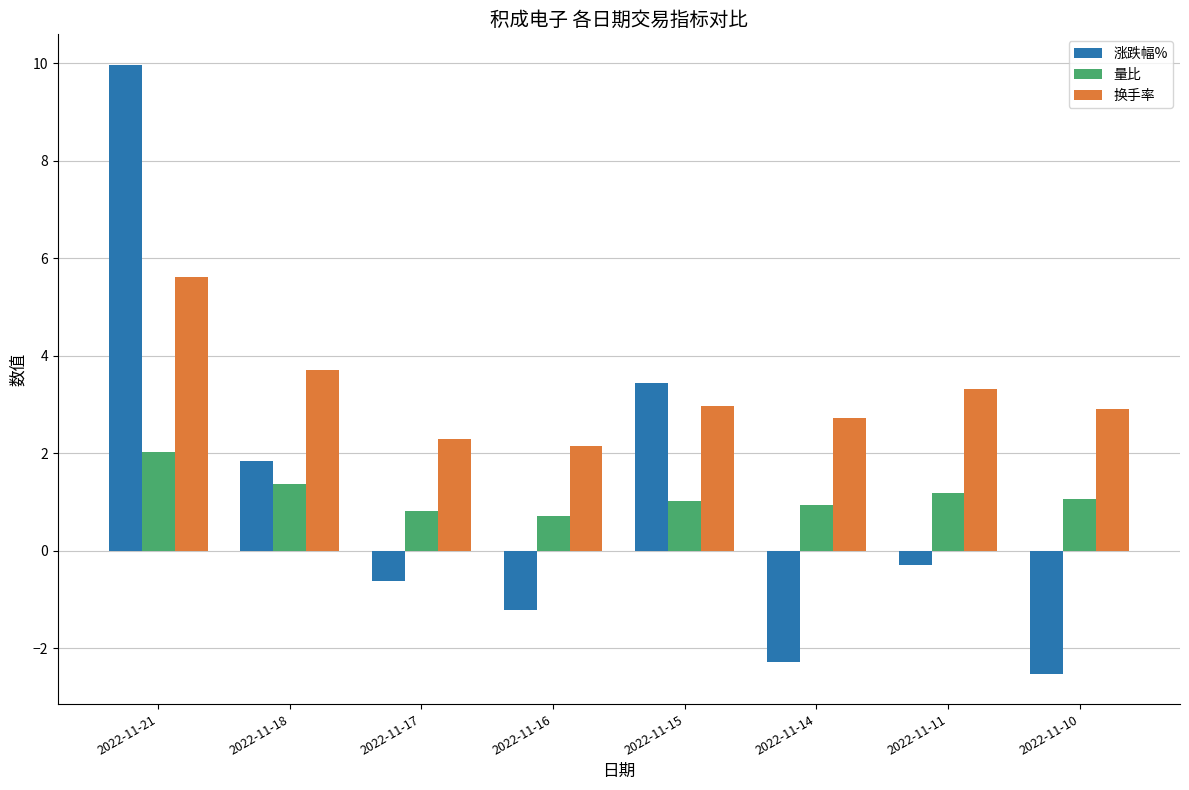

The value of 涨跌幅% at 2022-11-14 is -2.3. True or false?

True